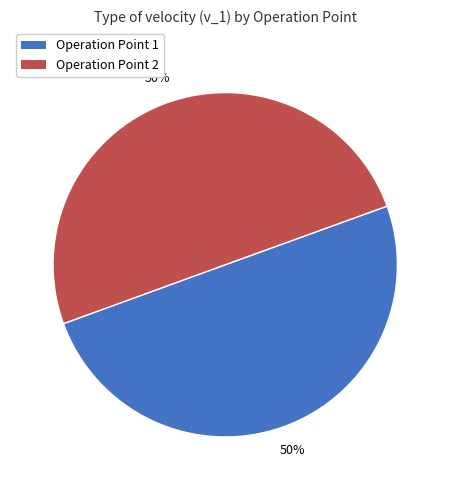

To the nearest percent, what percentage of the pie is Operation Point 1?

50%